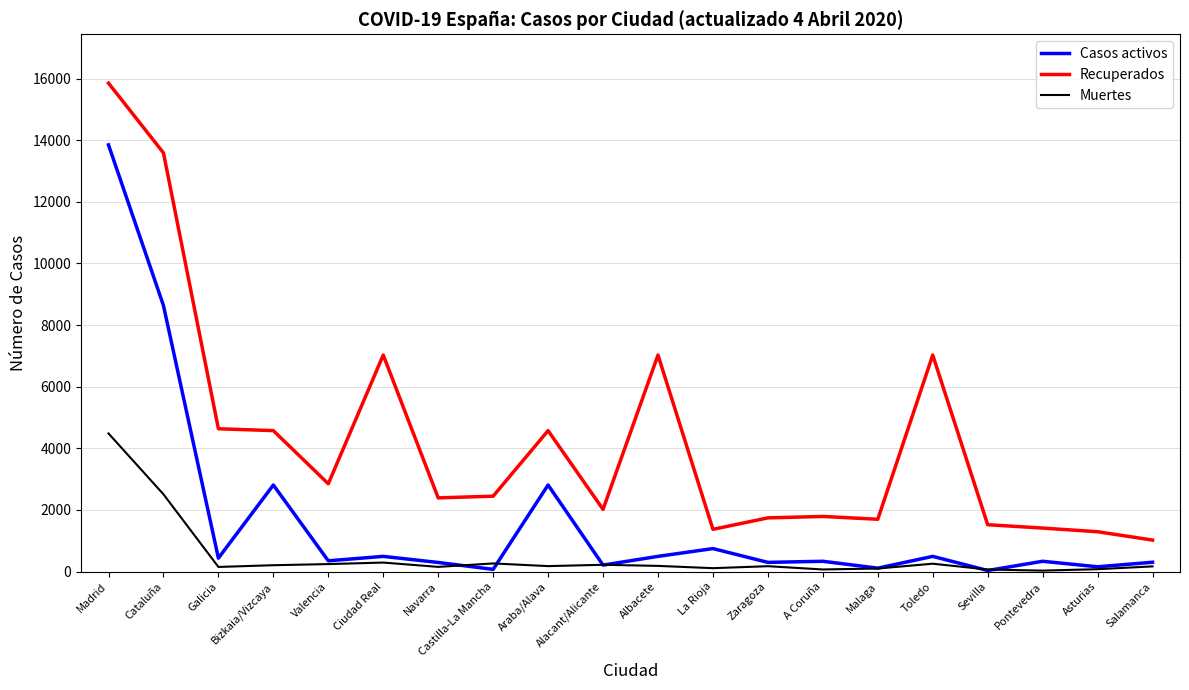

Is it true that Recuperados equals 2391 at Navarra?

True